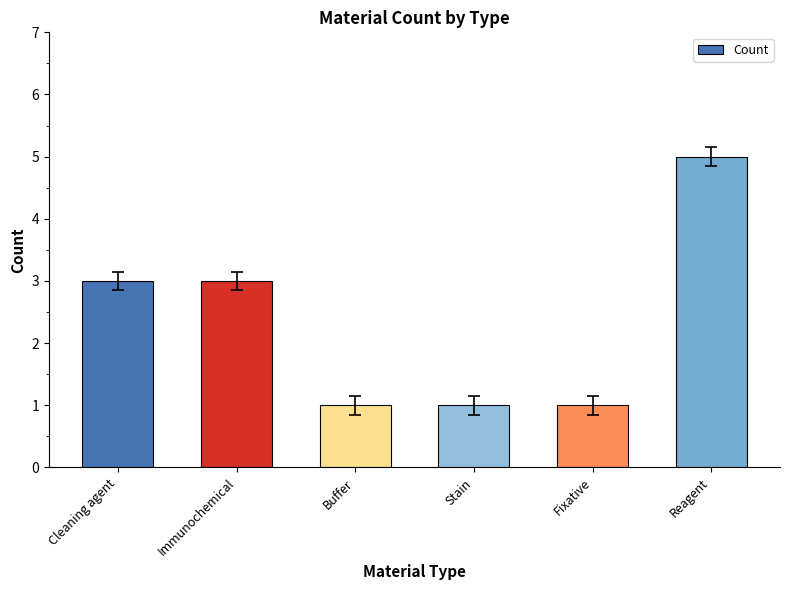

The chart shows a value of 3 at Immunochemical. True or false?

True